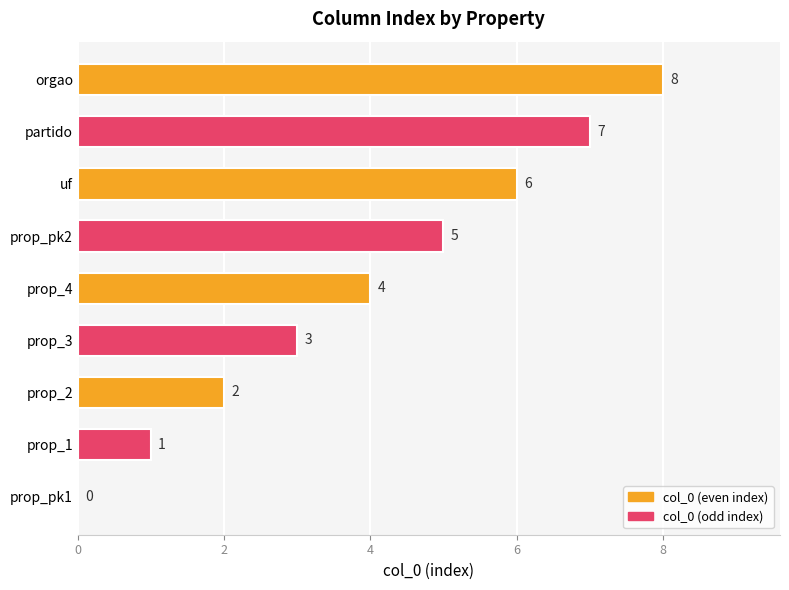

What is the sum of all values?

36